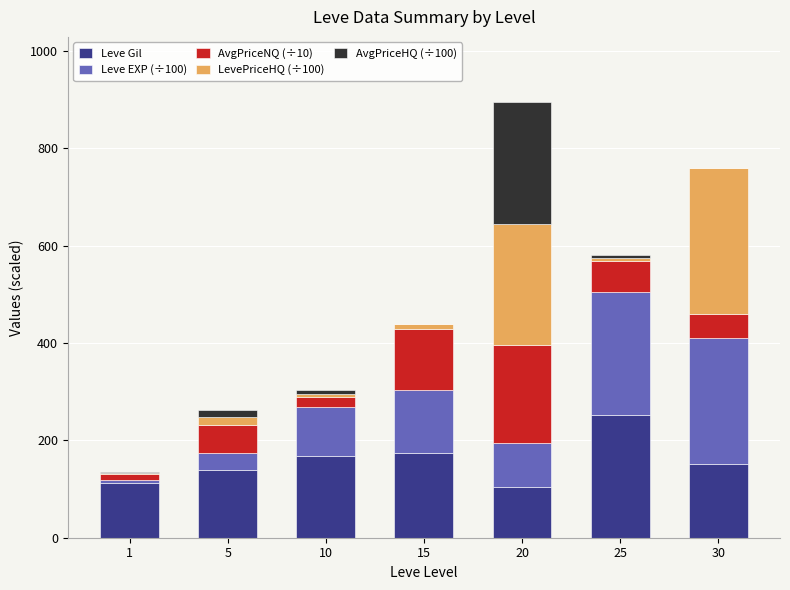

Count the number of categories in the chart.

7